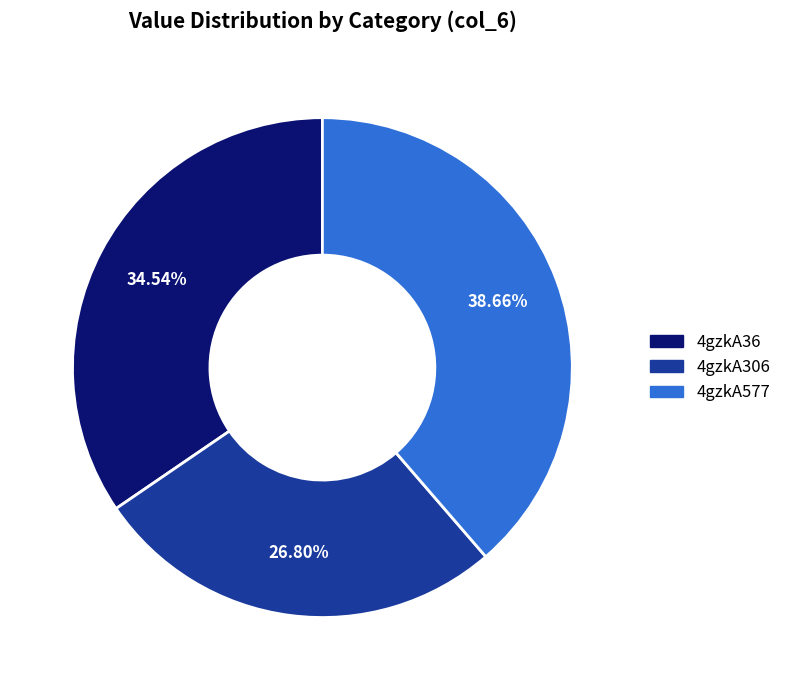

Which slice is the smallest?

4gzkA306